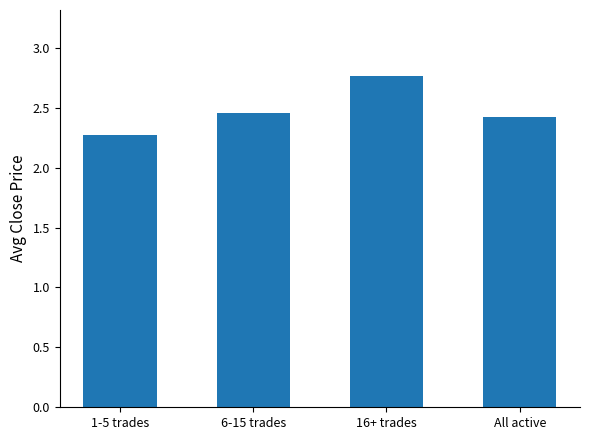

What is the difference between the maximum and second lowest values?

0.3